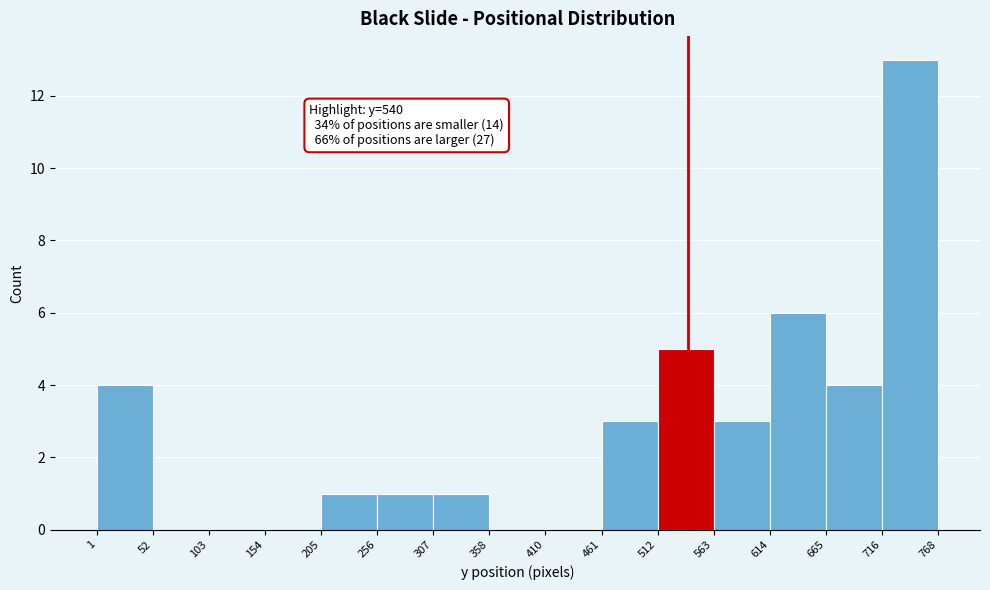

Over which range of the x-axis is the bar tallest?

716 to 768